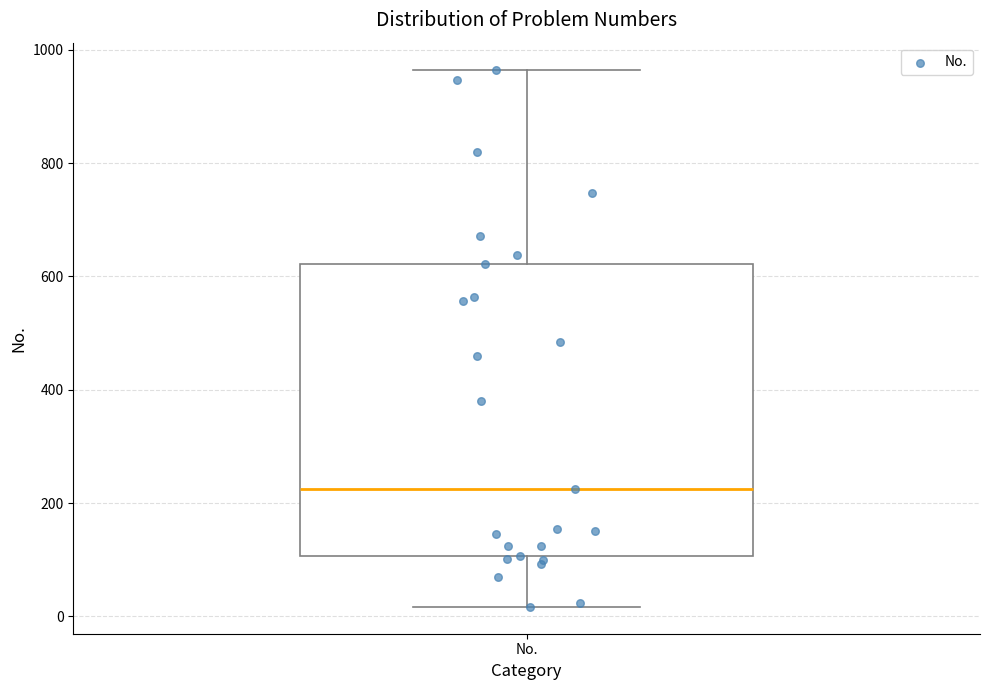

Transcribe this box plot: give where the median line is, the range the box spans, and where the two whiskers end, as read against the y-axis. The values are not printed on the chart, so give them approximately, as read against the axis.

median 220, box 100 to 620, whiskers 20 to 960